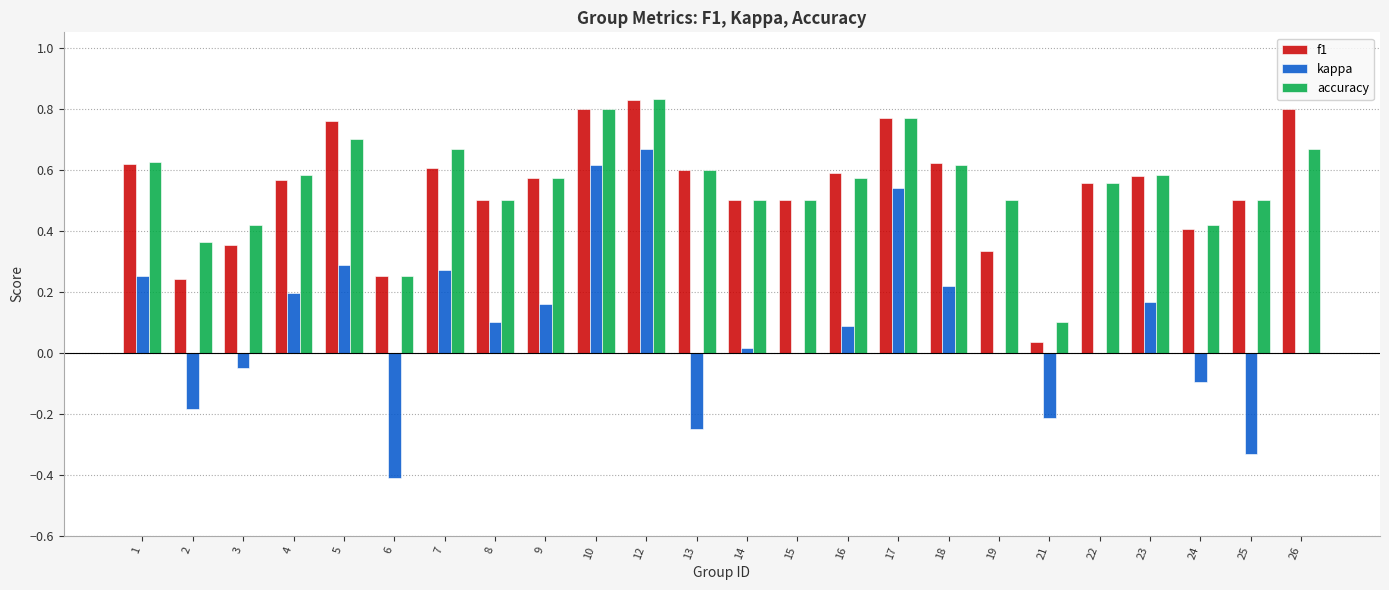

The kappa series shows 0.9 at 12. True or false?

False